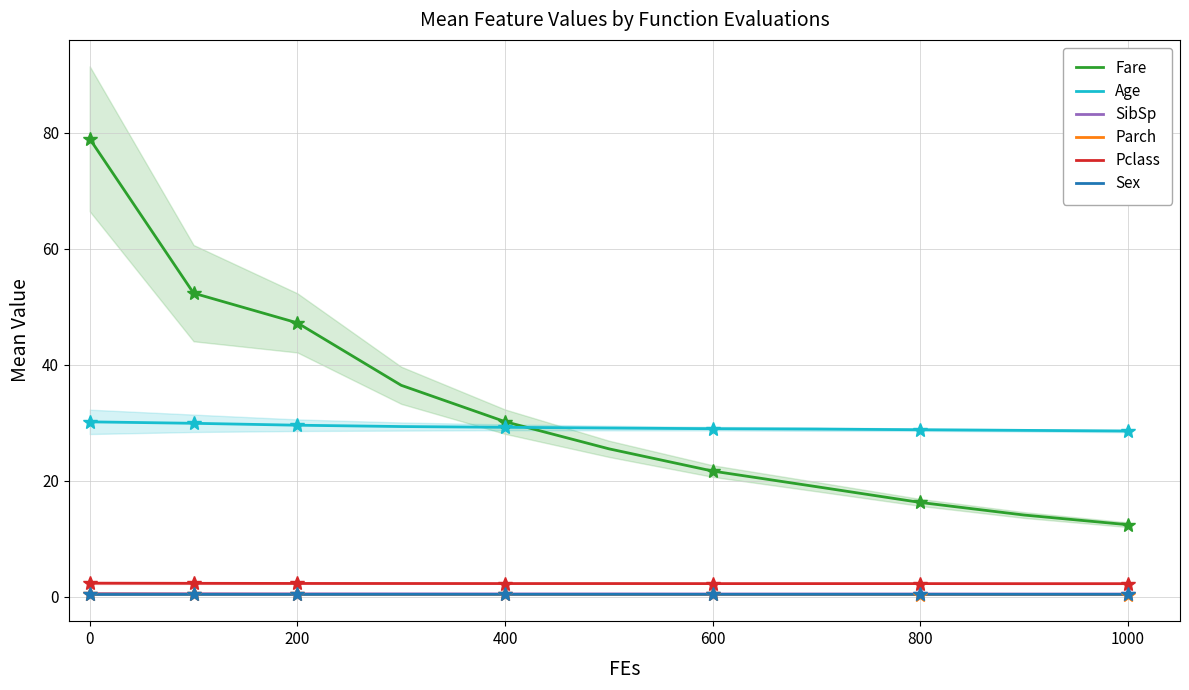

Is this an area chart (filled region under the line)?

No